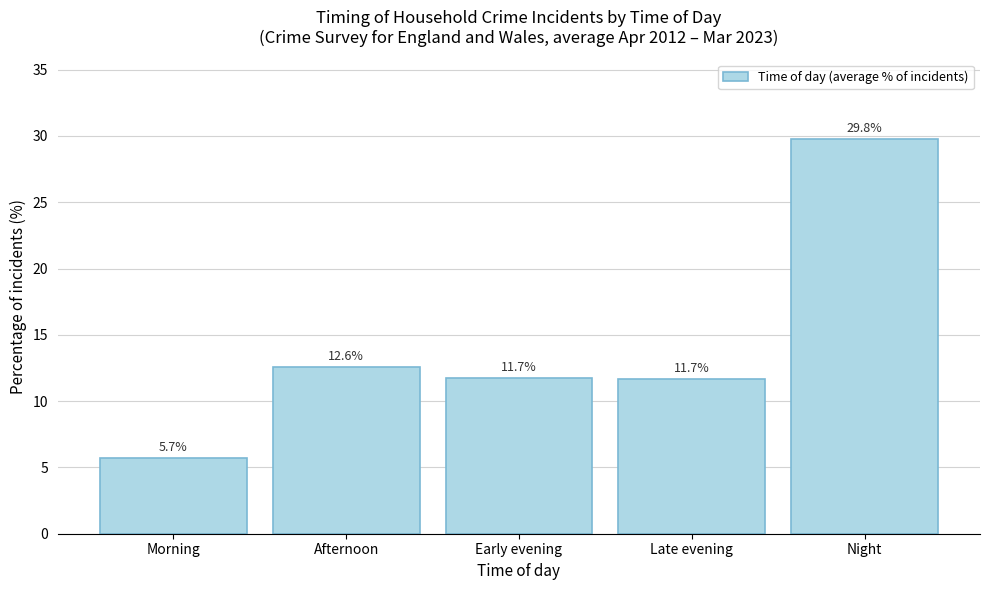

Reading right to left, list all the values displayed in this chart.

29.8	11.7	11.7	12.6	5.7